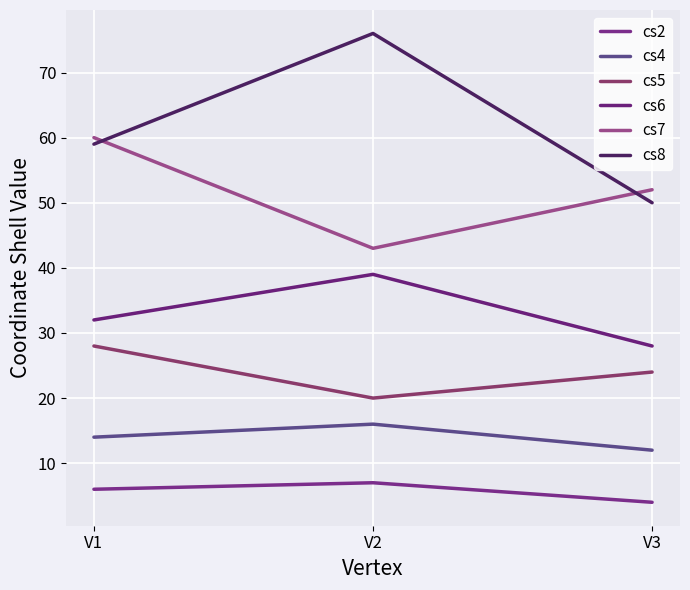

Does the chart have visible grid lines?

Yes